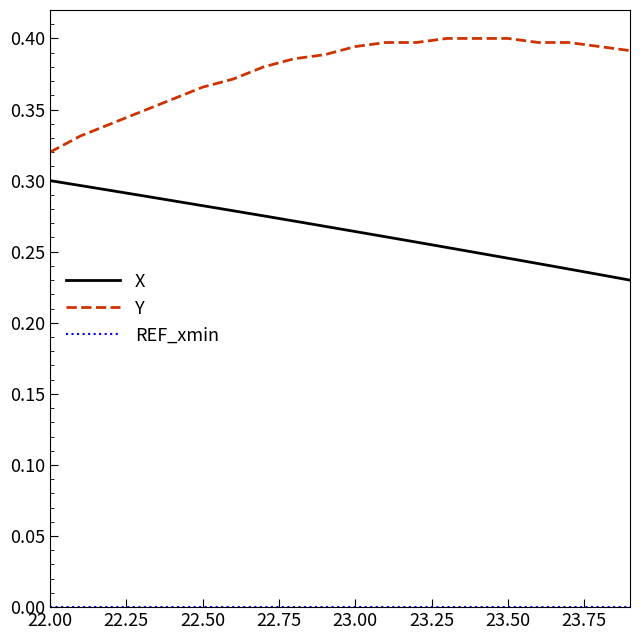

Which series has the largest range (max minus min)?

Y